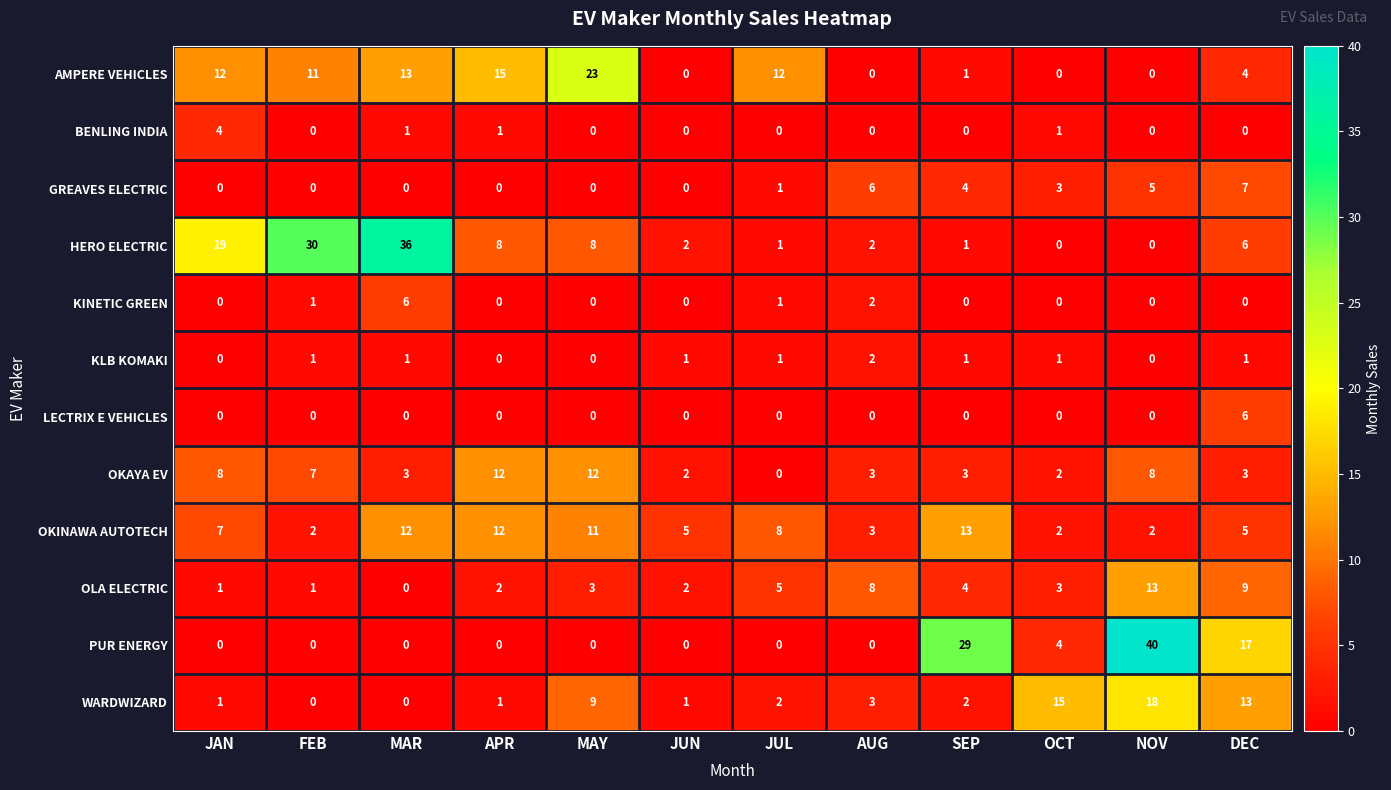

What is the sum of all OKAYA EV values?

63